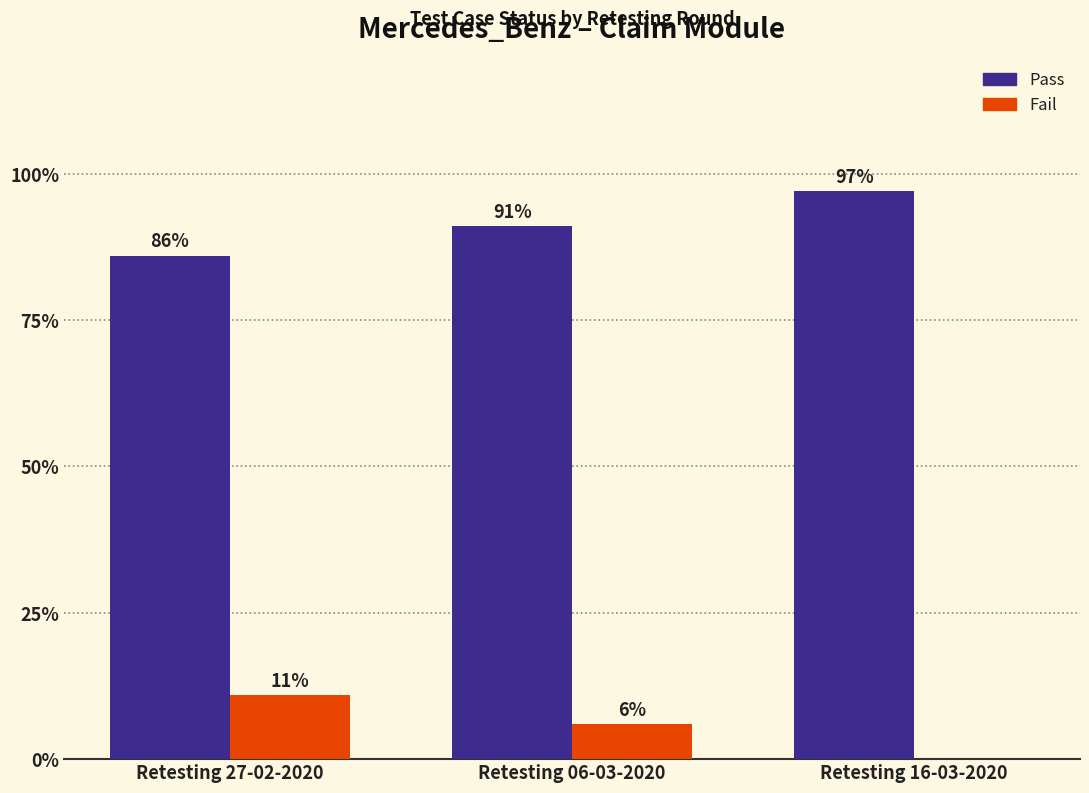

Where is Pass nearest to the value 91?

Retesting 06-03-2020